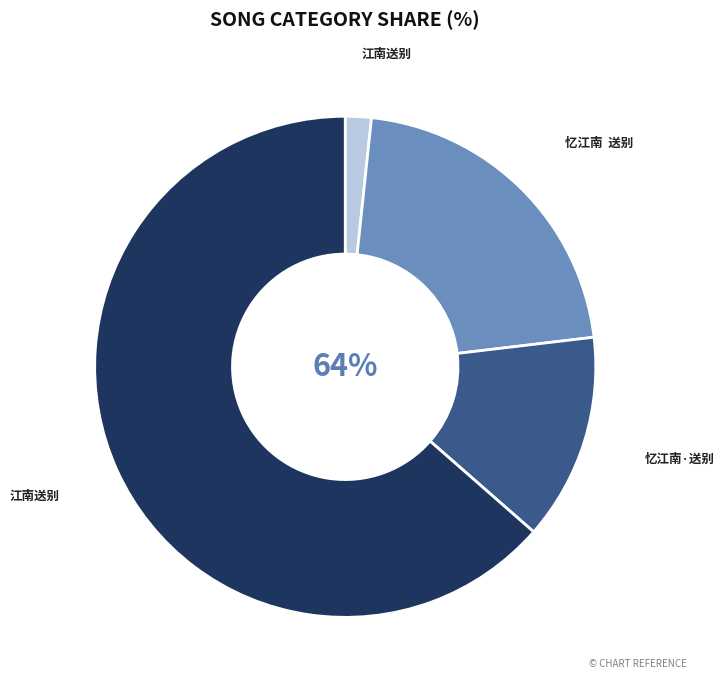

Which category has the smallest portion of the pie?

江南送别